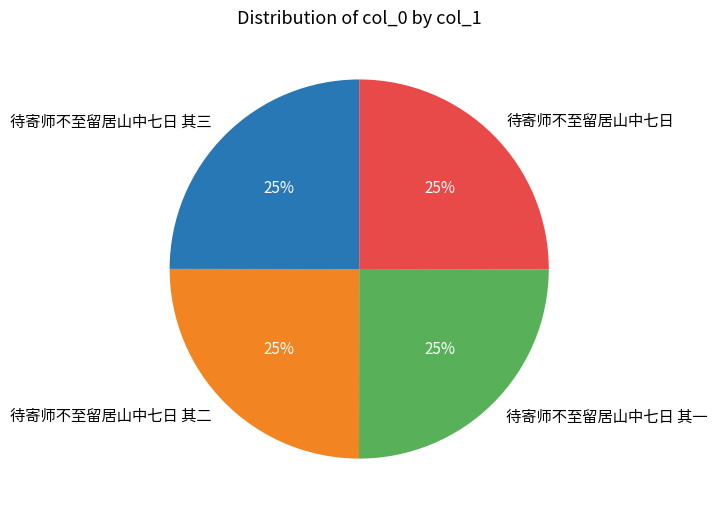

True or false: 待寄师不至留居山中七日 accounts for 25% of the total.

True